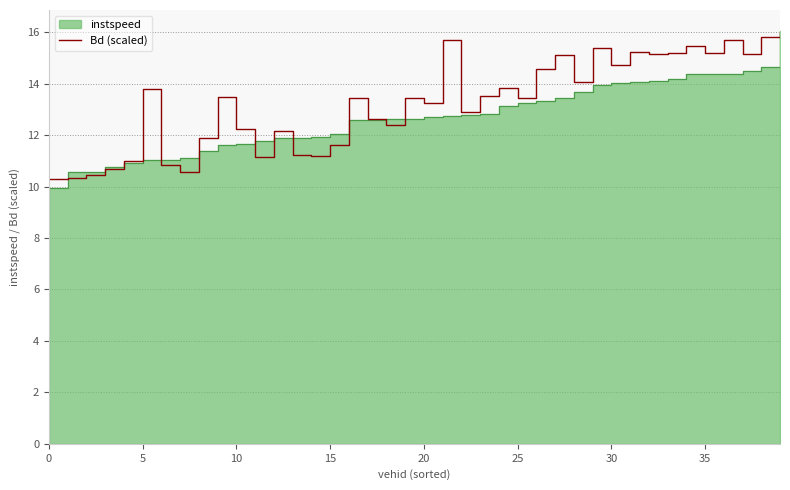

What is the minimum value for Bd (scaled)?

10.3